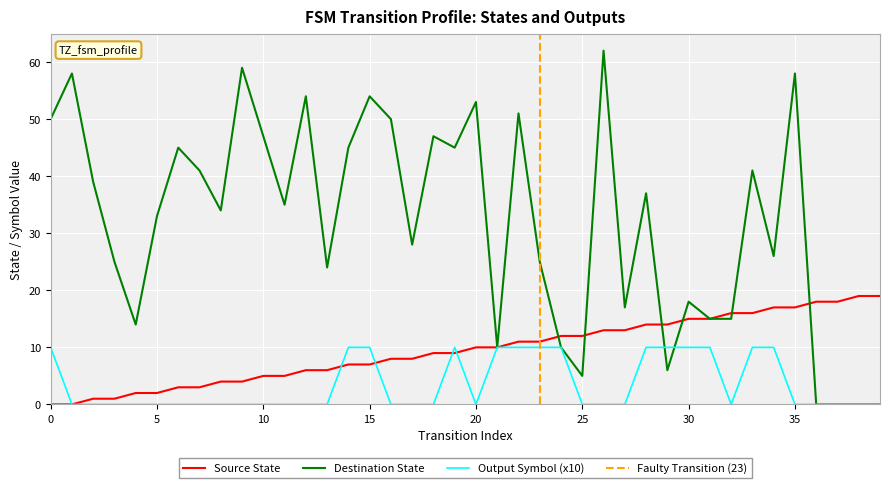

Rank the series by their average value, from lowest to highest.

output_num, source_state, destination_state